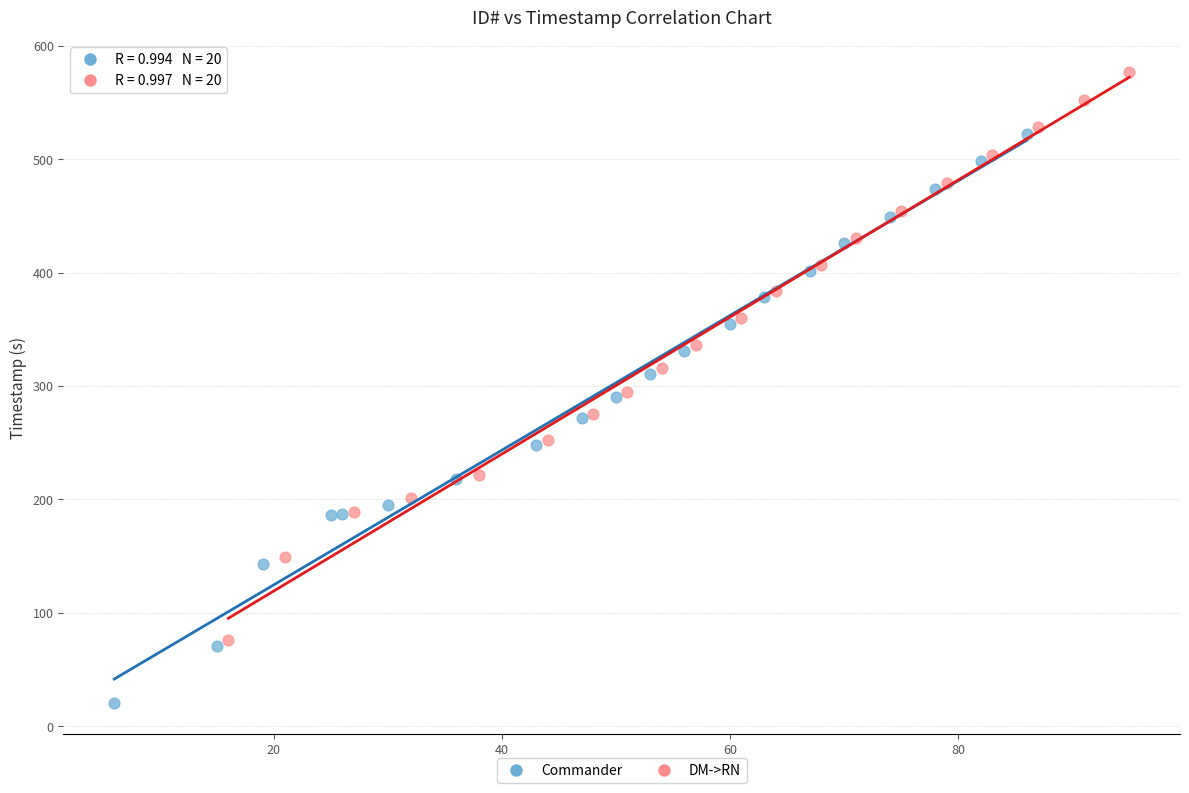

Which series contains the lowest Y value?

Commander